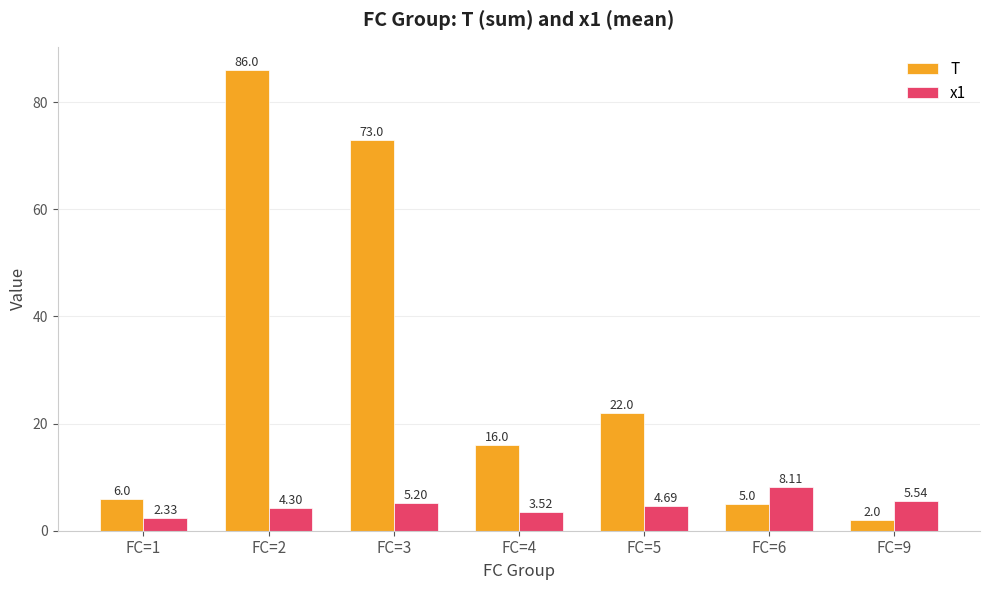

What is the minimum value shown in the chart?

2.0